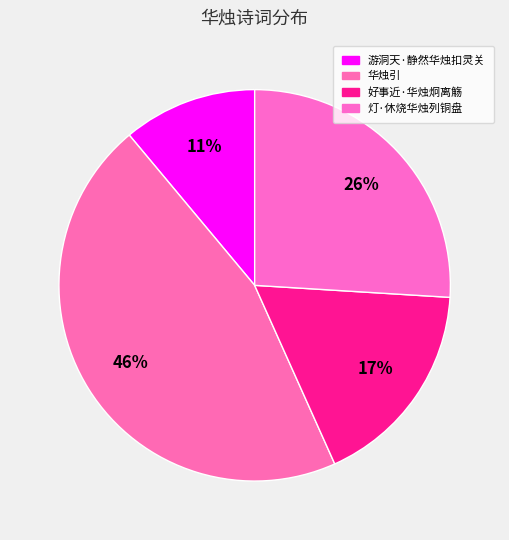

Count the number of slices in the pie.

4